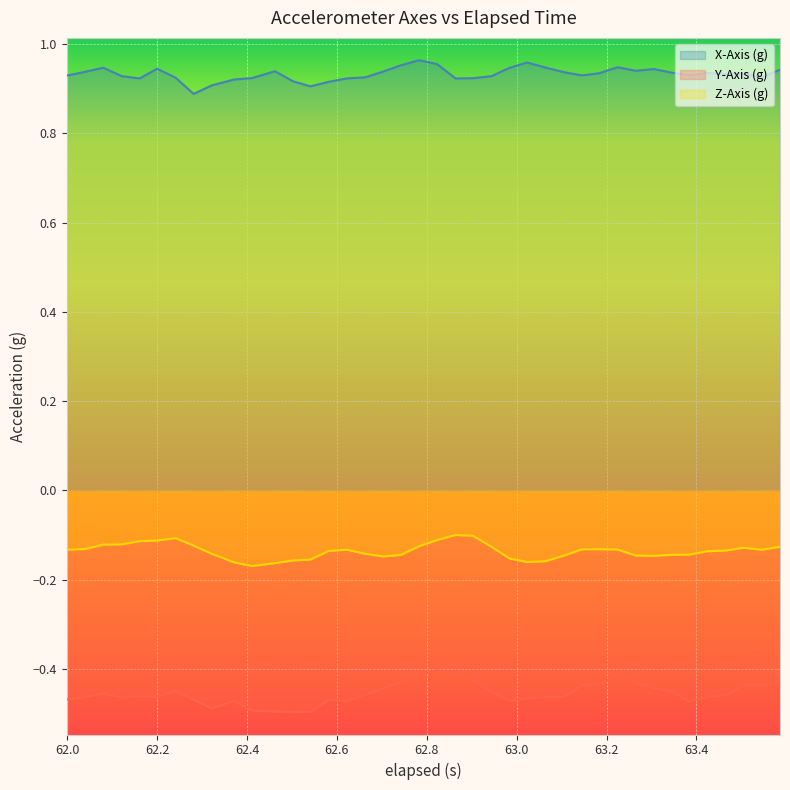

True or false: z_axis has more than 1 points higher than both neighbors.

True